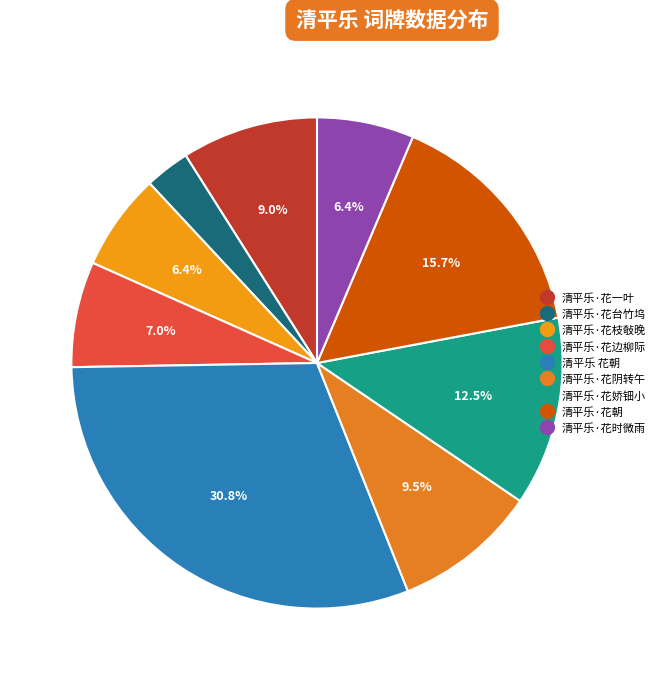

Does 清平乐·花一叶 account for over 50% of the chart?

No